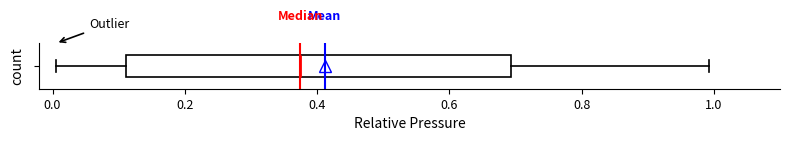

Read this box plot against the x-axis: the position of the median line, the range covered by the box, and the ends of both whiskers. The values are not printed on the chart, so give them approximately, as read against the axis.

median 0.38, box 0.12 to 0.70, whiskers 0.00 to 1.00